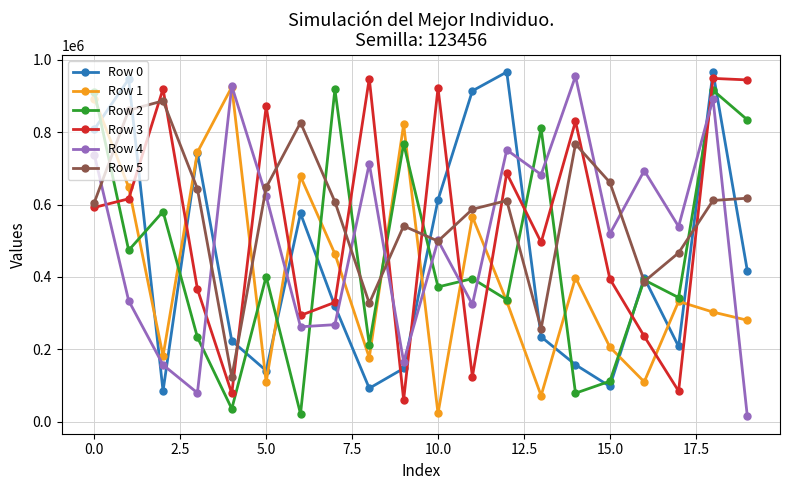

What is the value of the Row 1 point at the 7th from the left?

677811